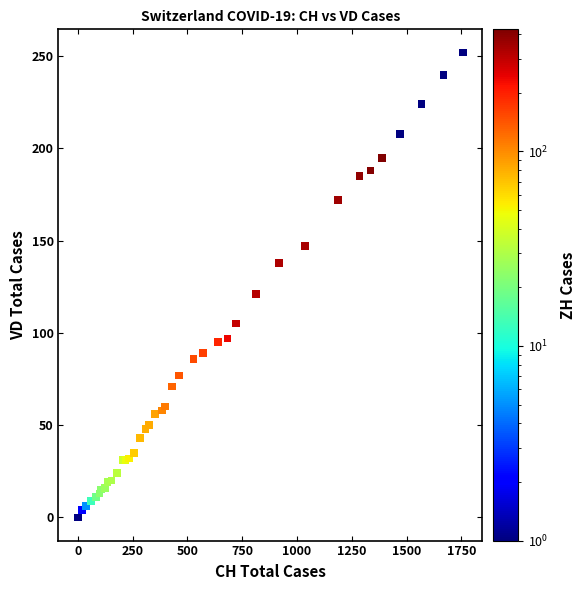

What Y value in the scatter plot is closest to 126?

121